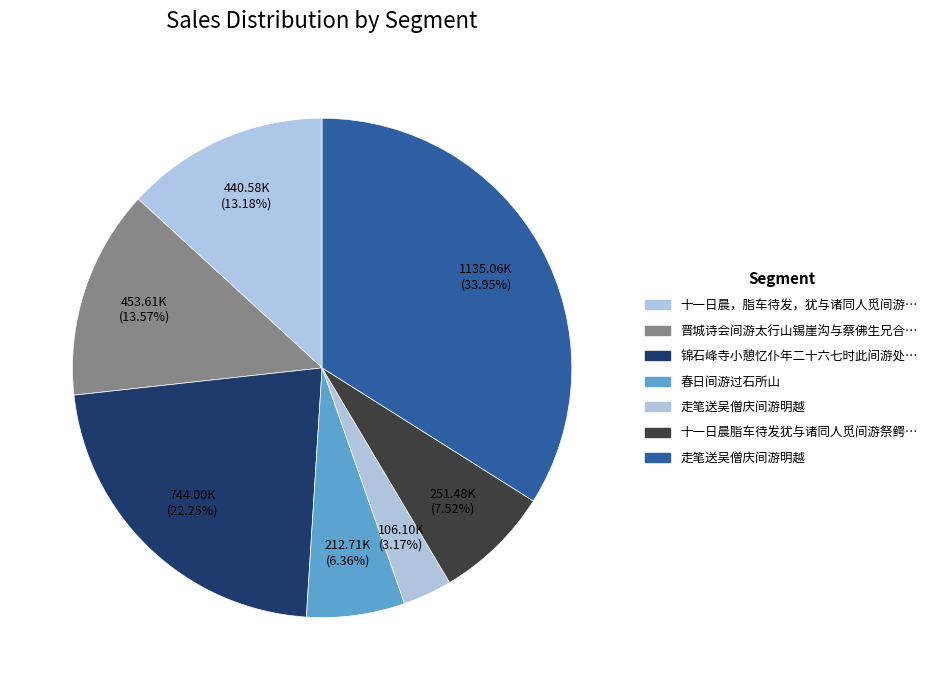

Which slice is the largest?

走笔送吴僧庆间游明越